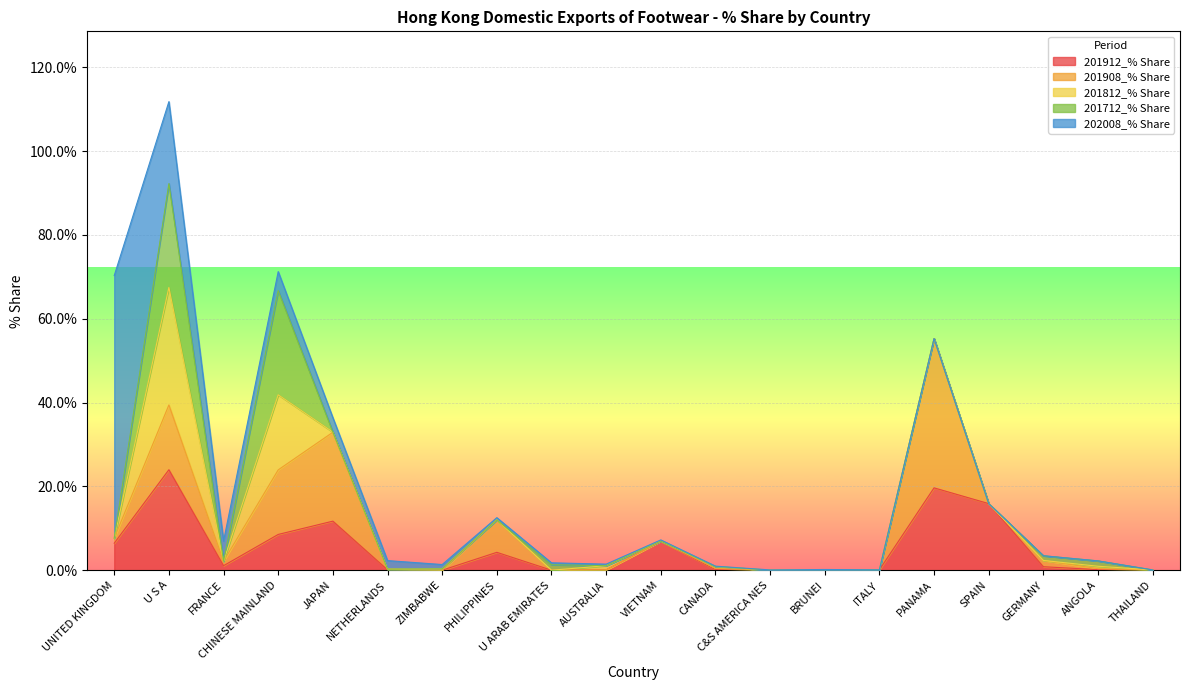

Which has a higher value, U ARAB EMIRATES or C&S AMERICA NES?

U ARAB EMIRATES